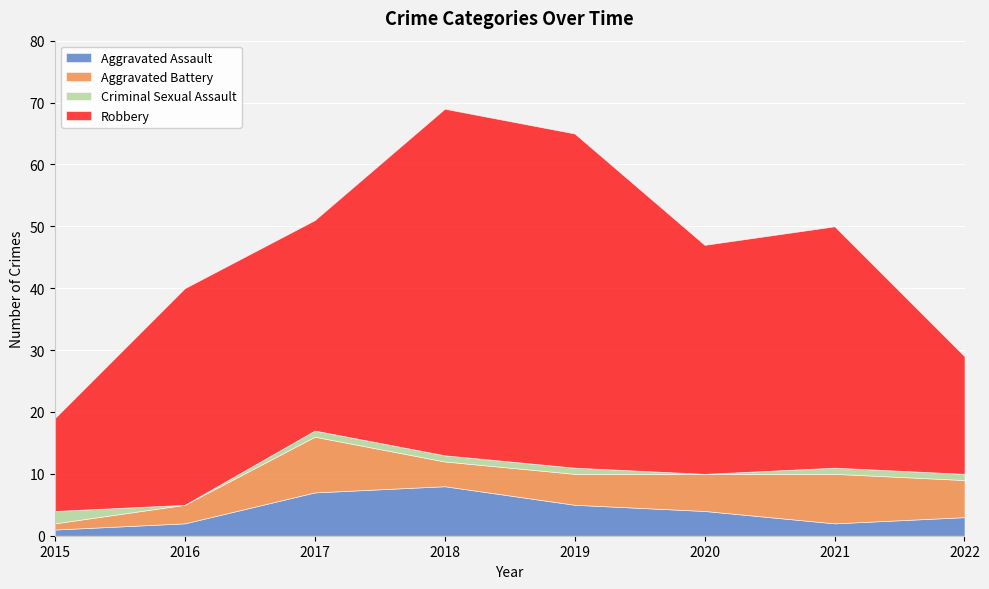

Reading left to right, list all the values displayed in this chart.

Aggravated Assault: 1	2	7	8	5	4	2	3
Aggravated Battery: 1	3	9	4	5	6	8	6
Criminal Sexual Assault: 2	0	1	1	1	0	1	1
Robbery: 15	35	34	56	54	37	39	19